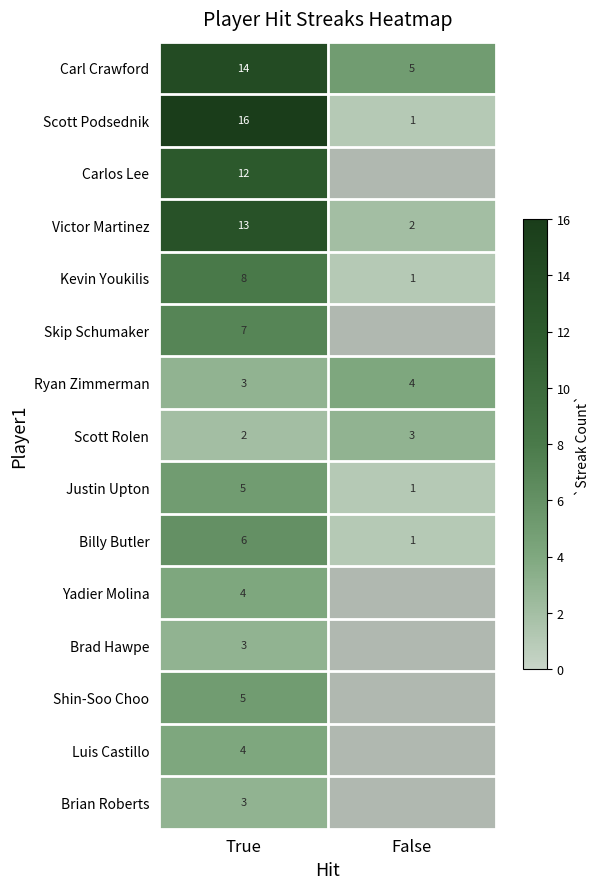

Count the Scott Rolen values in the range 2 to 3.

2